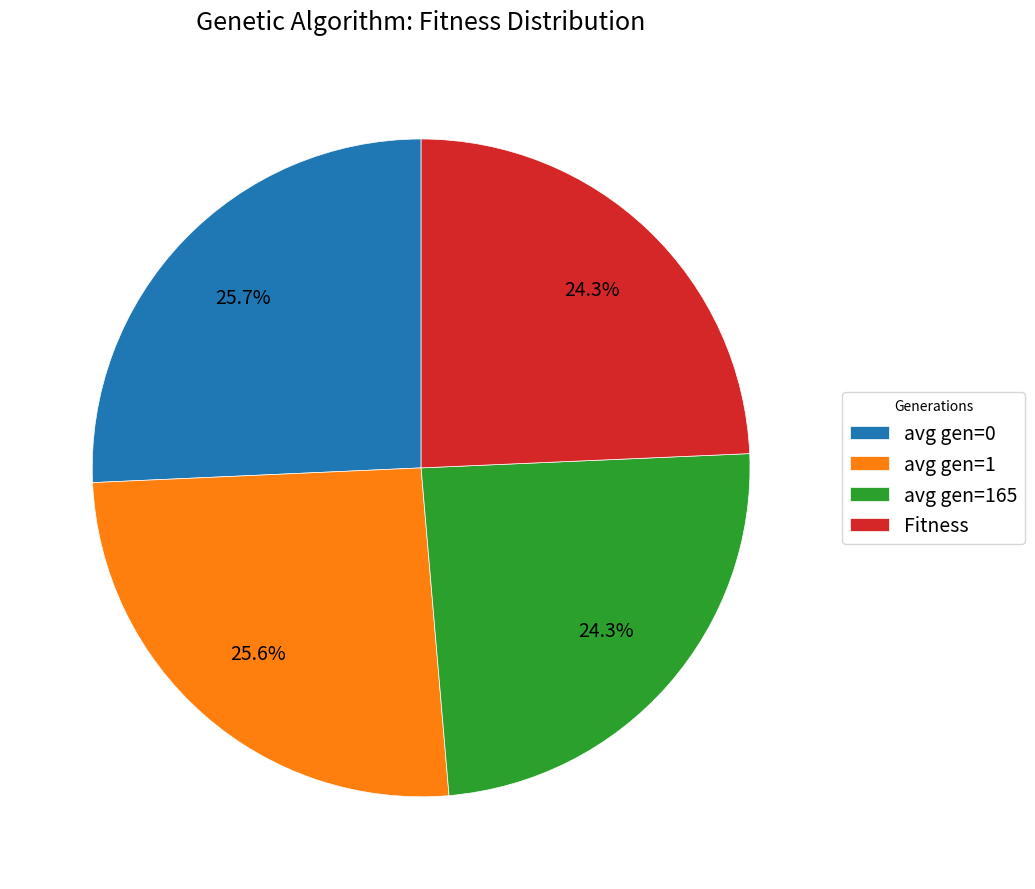

Combined, what portion of the pie is avg gen=165 and avg gen=0?

50.1%